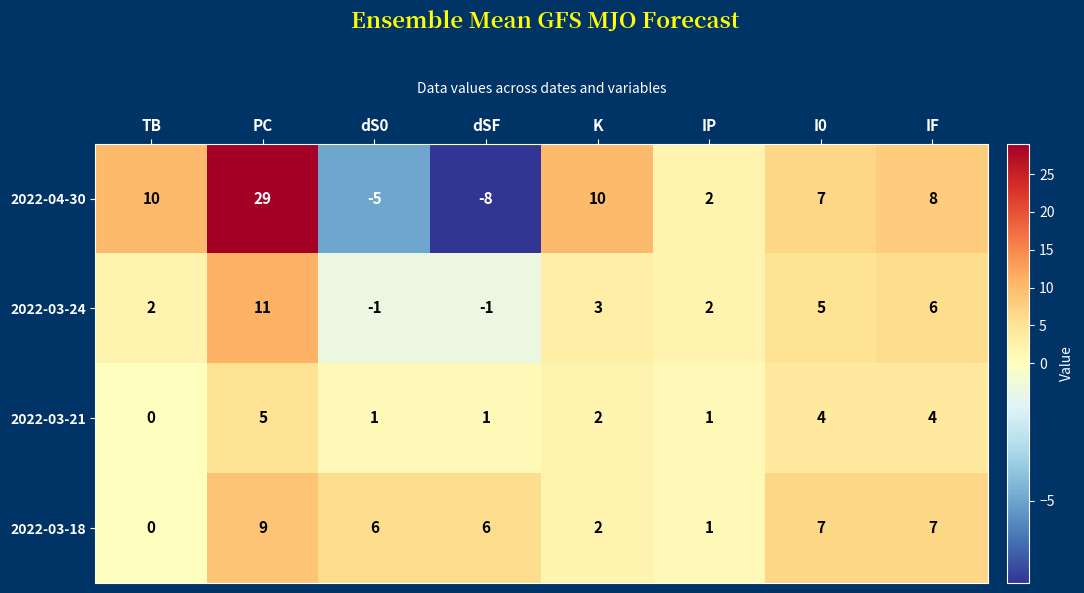

How many data points does each series have?

8